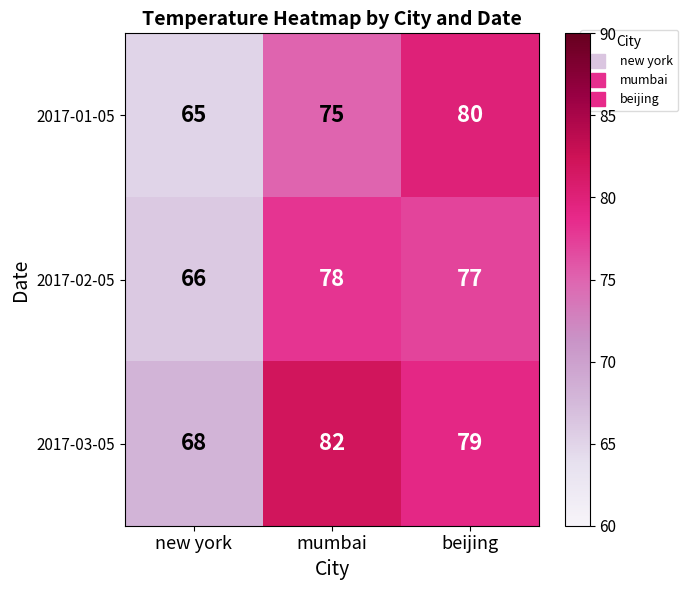

The value of 2017-01-05 at beijing is 80. True or false?

True